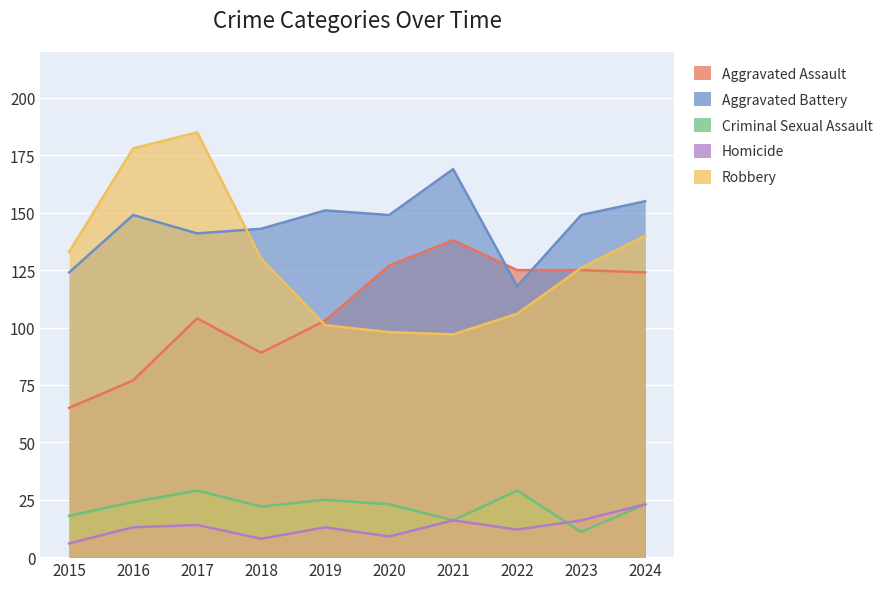

Which category has the lowest value across all series?

2015